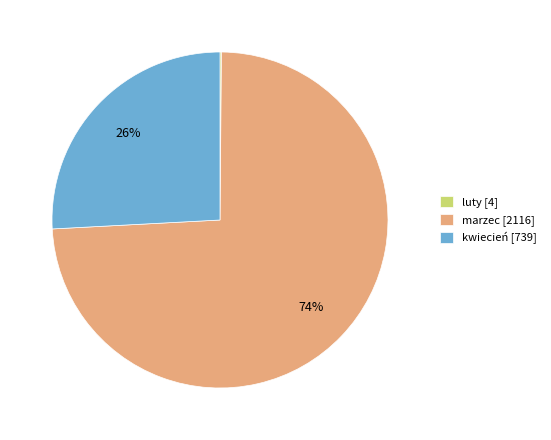

To the nearest percent, what is the difference between the largest and smallest slice percentages?

74%